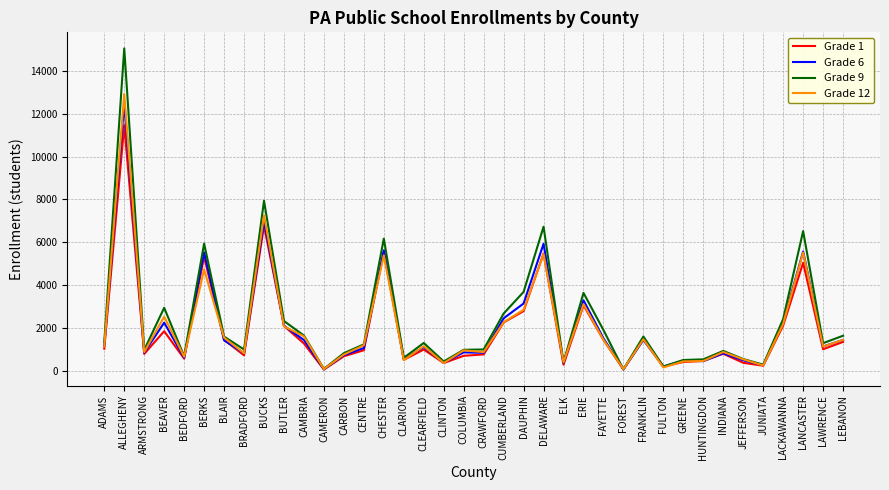

What is the difference between the second highest and minimum values in the Grade 1 series?

6717